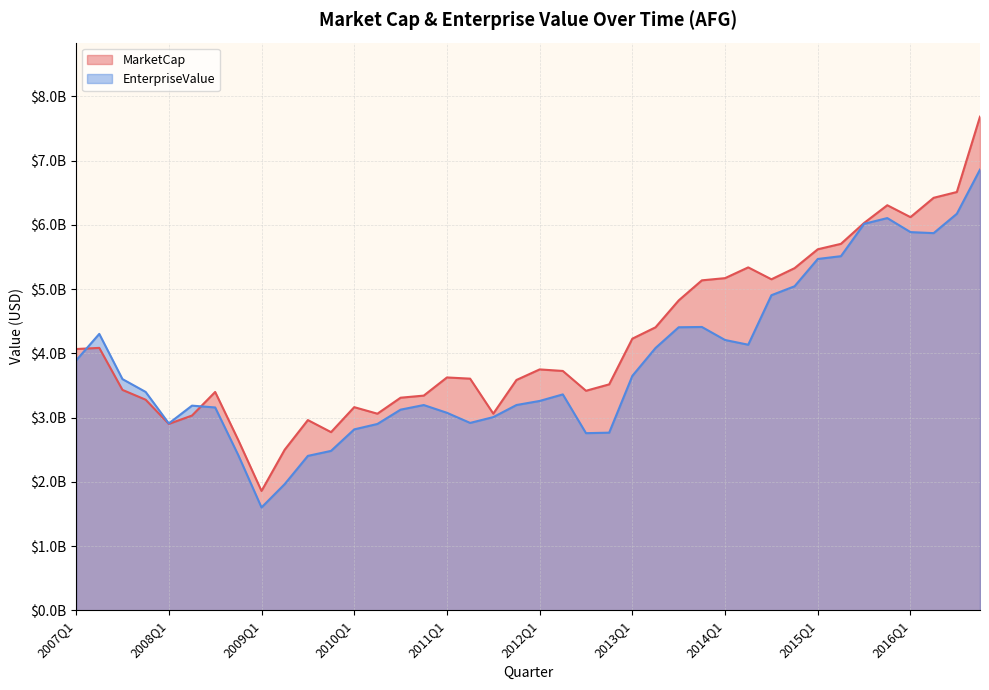

At which label does EnterpriseValue reach its peak?

2016Q4